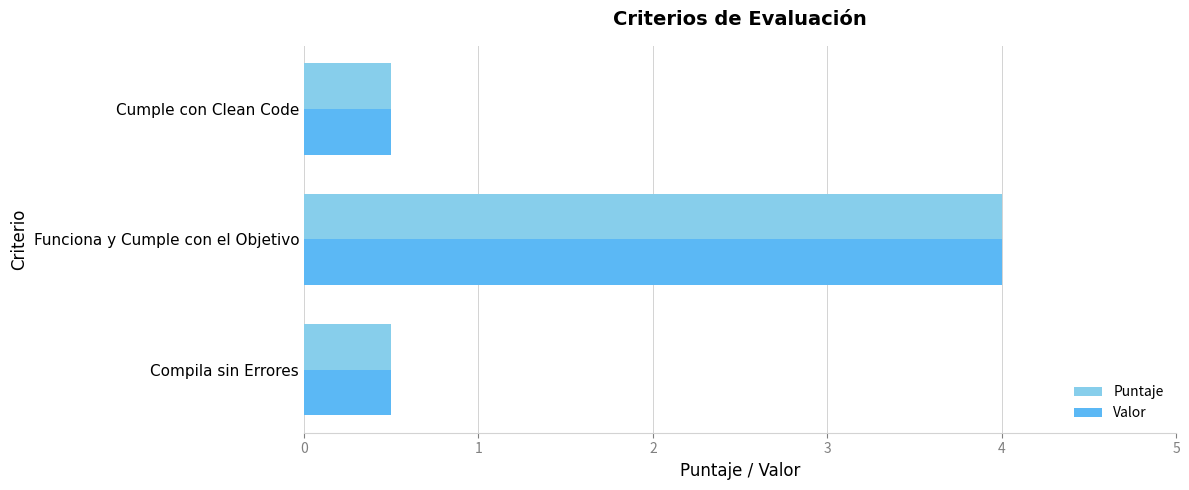

What is the difference between the Valor values at Compila sin Errores and Funciona y Cumple con el Objetivo?

3.5